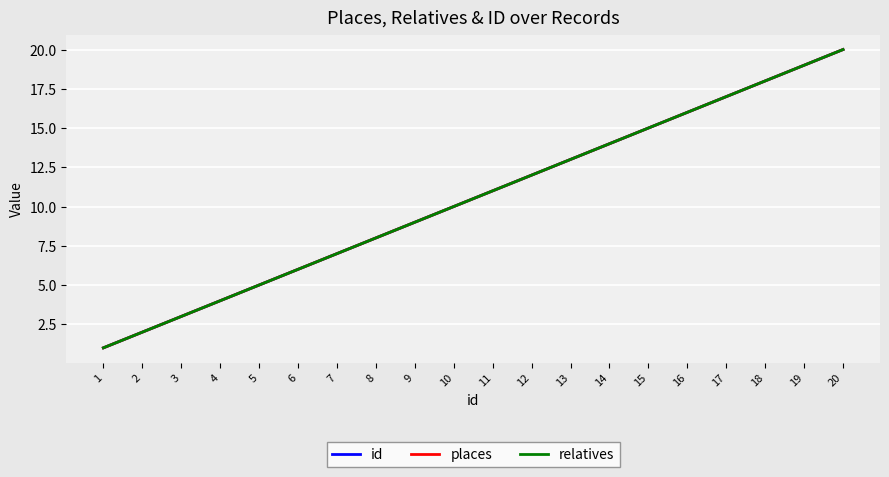

Does the chart have visible grid lines?

Yes